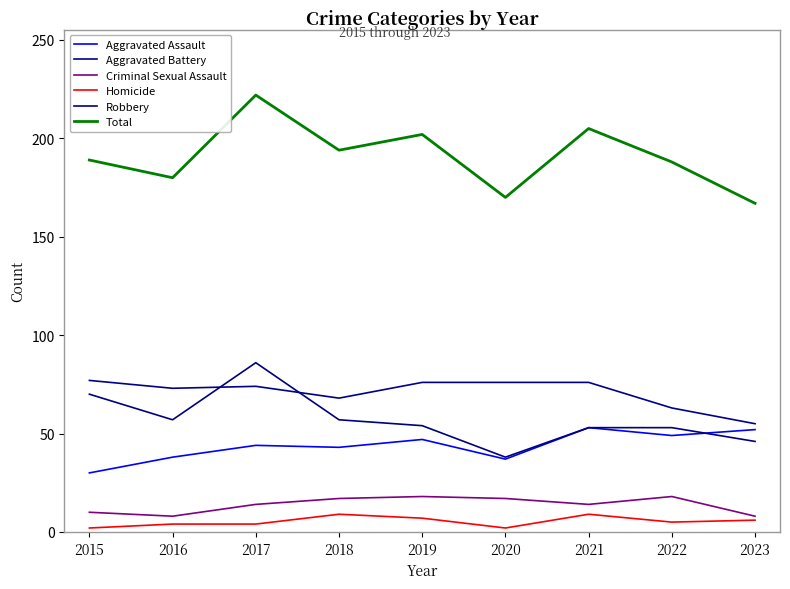

What are all the series names shown in the legend?

Aggravated Assault, Aggravated Battery, Criminal Sexual Assault, Homicide, Robbery, Total